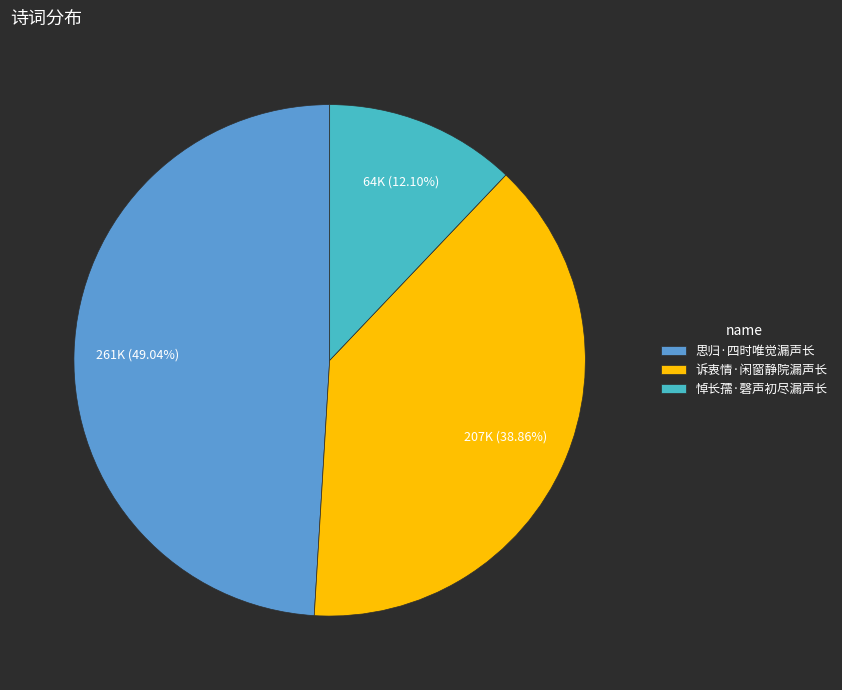

Count the number of slices in the pie.

3